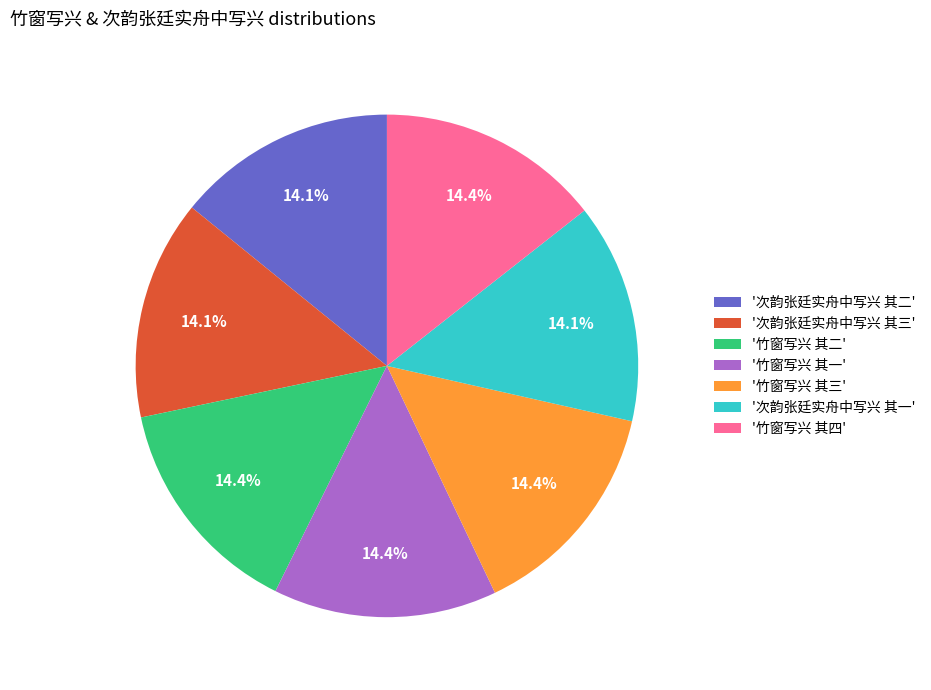

How much of the chart is everything except '竹窗写兴 其一'?

85.6%